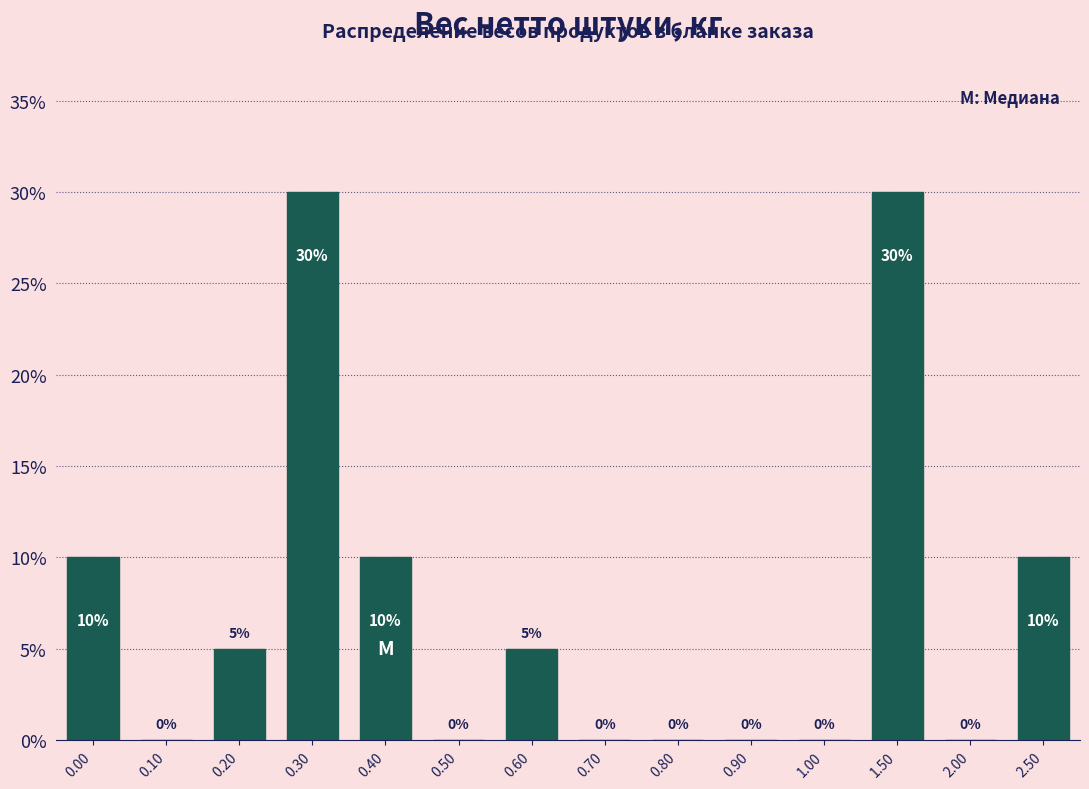

Reading right to left, extract all data points from this chart.

2.50=10	2.00=0	1.50=30	1.00=0	0.90=0	0.80=0	0.70=0	0.60=5	0.50=0	0.40=10	0.30=30	0.20=5	0.10=0	0.00=10